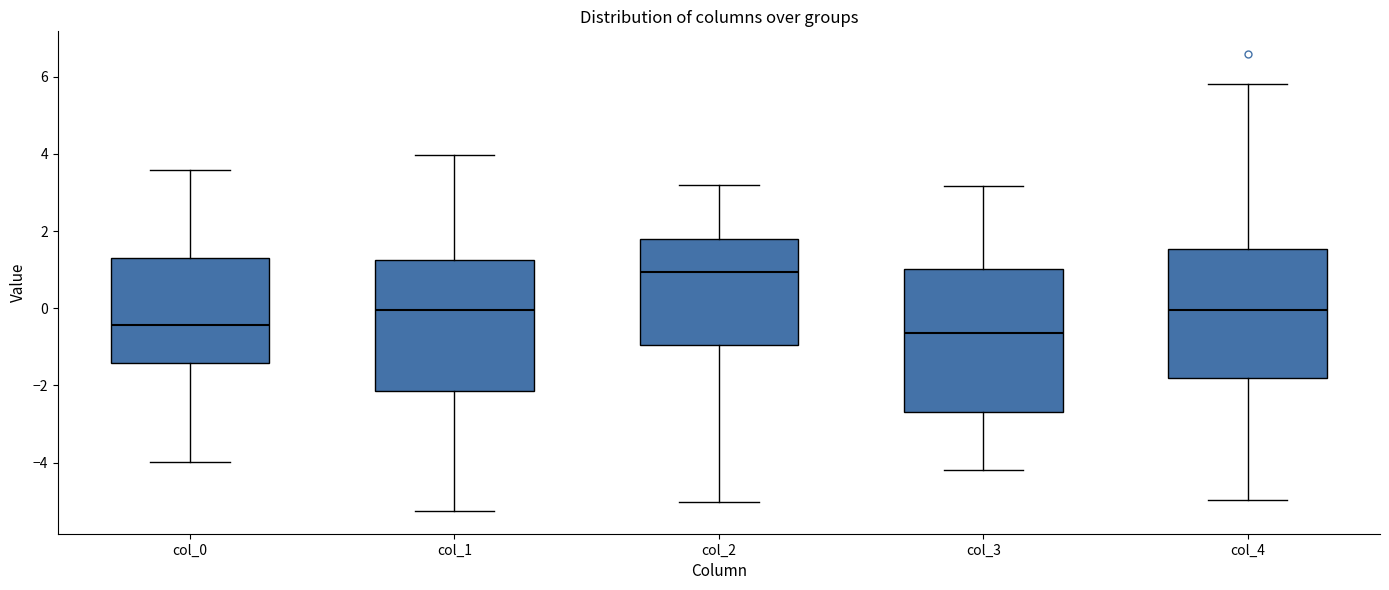

Which box's median line is the lowest?

col_3